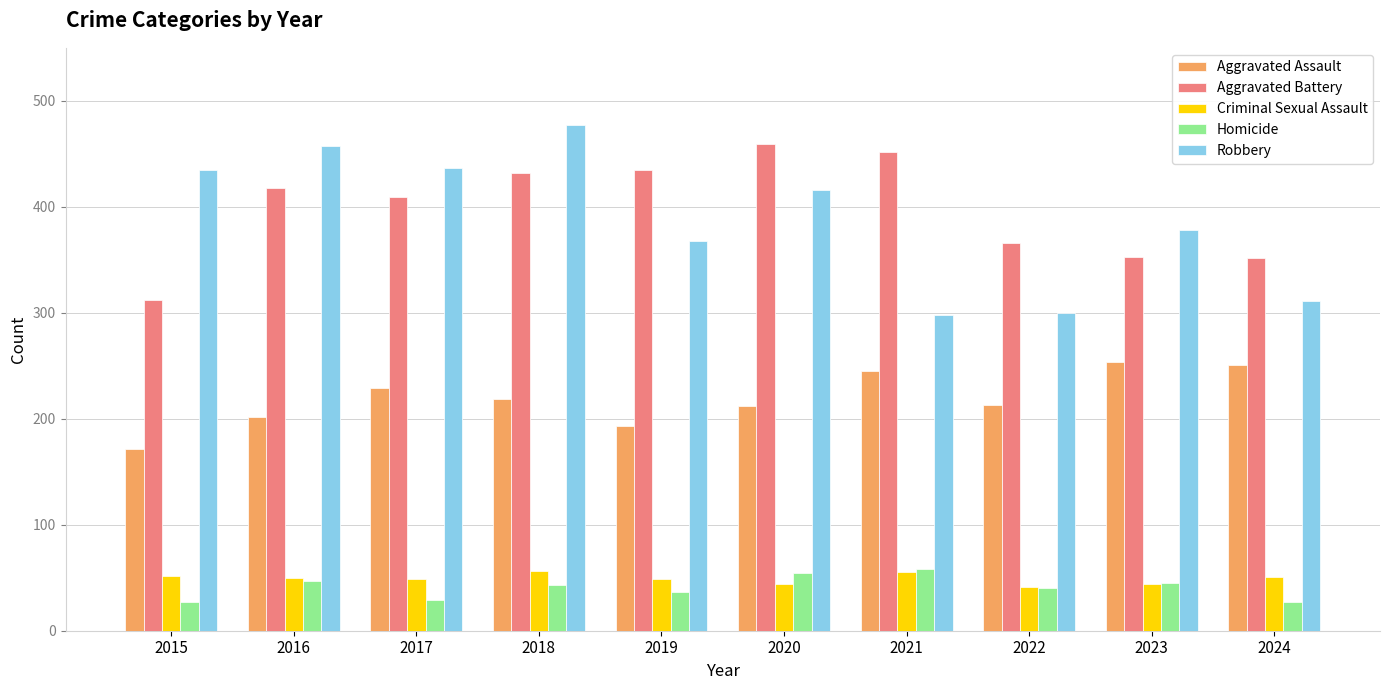

What is the value of the Aggravated Assault bar at the 1st from the left?

171